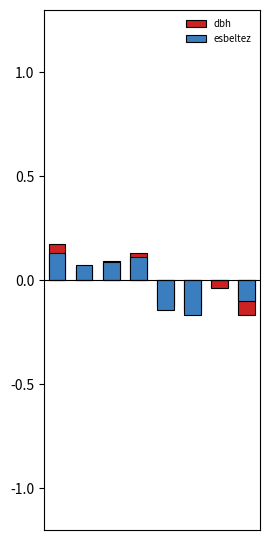

How many bars are there in each group?

2